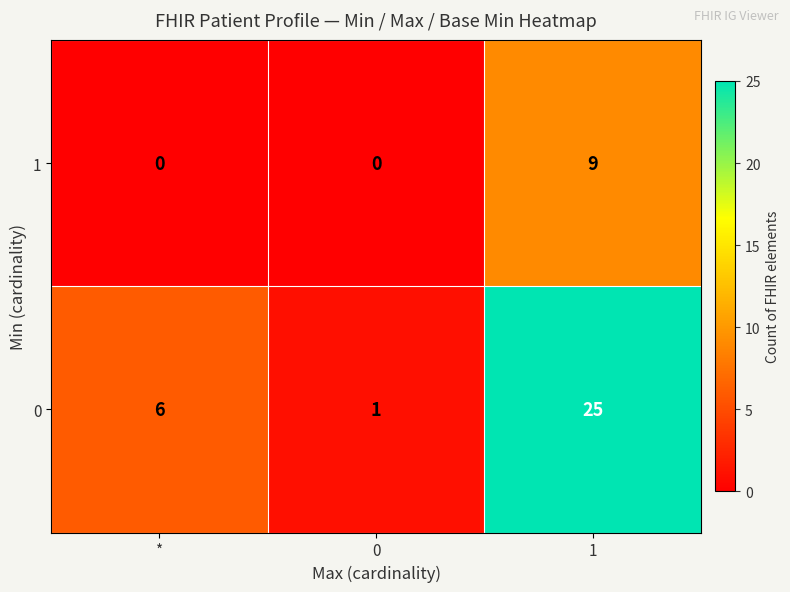

How many values in the 0 series are below 6?

1